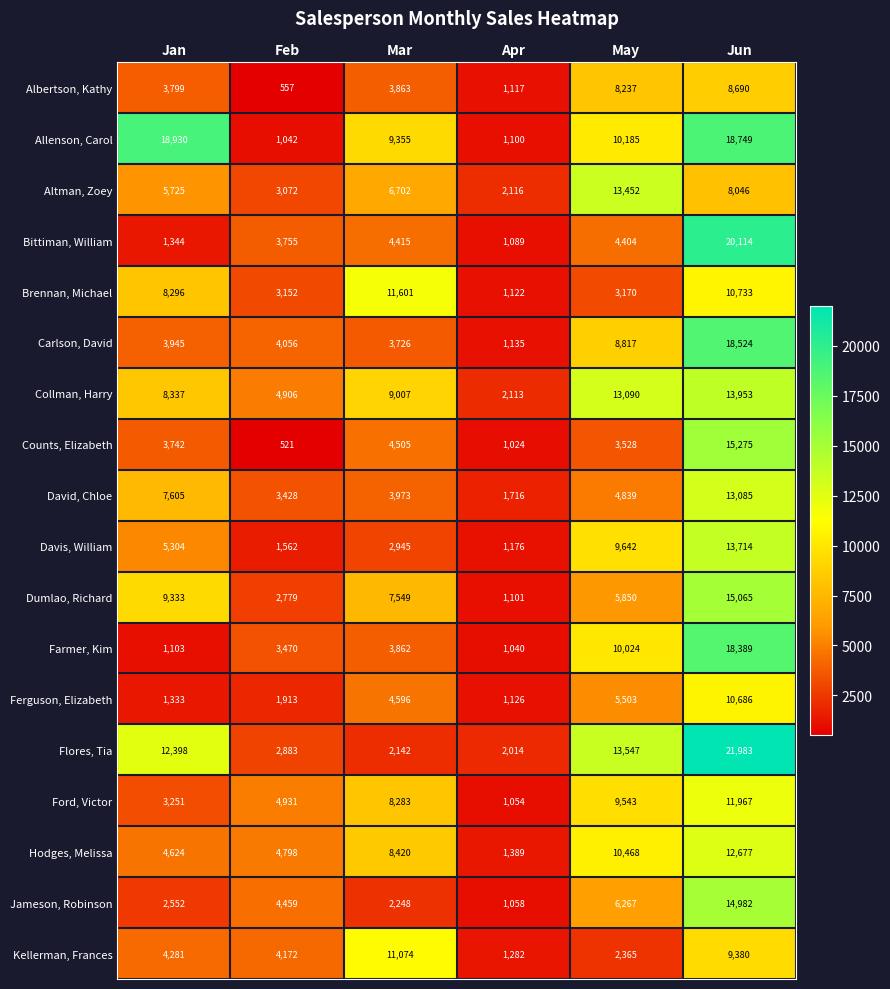

Between Feb and Jun, which series saw the biggest shift?

Flores, Tia